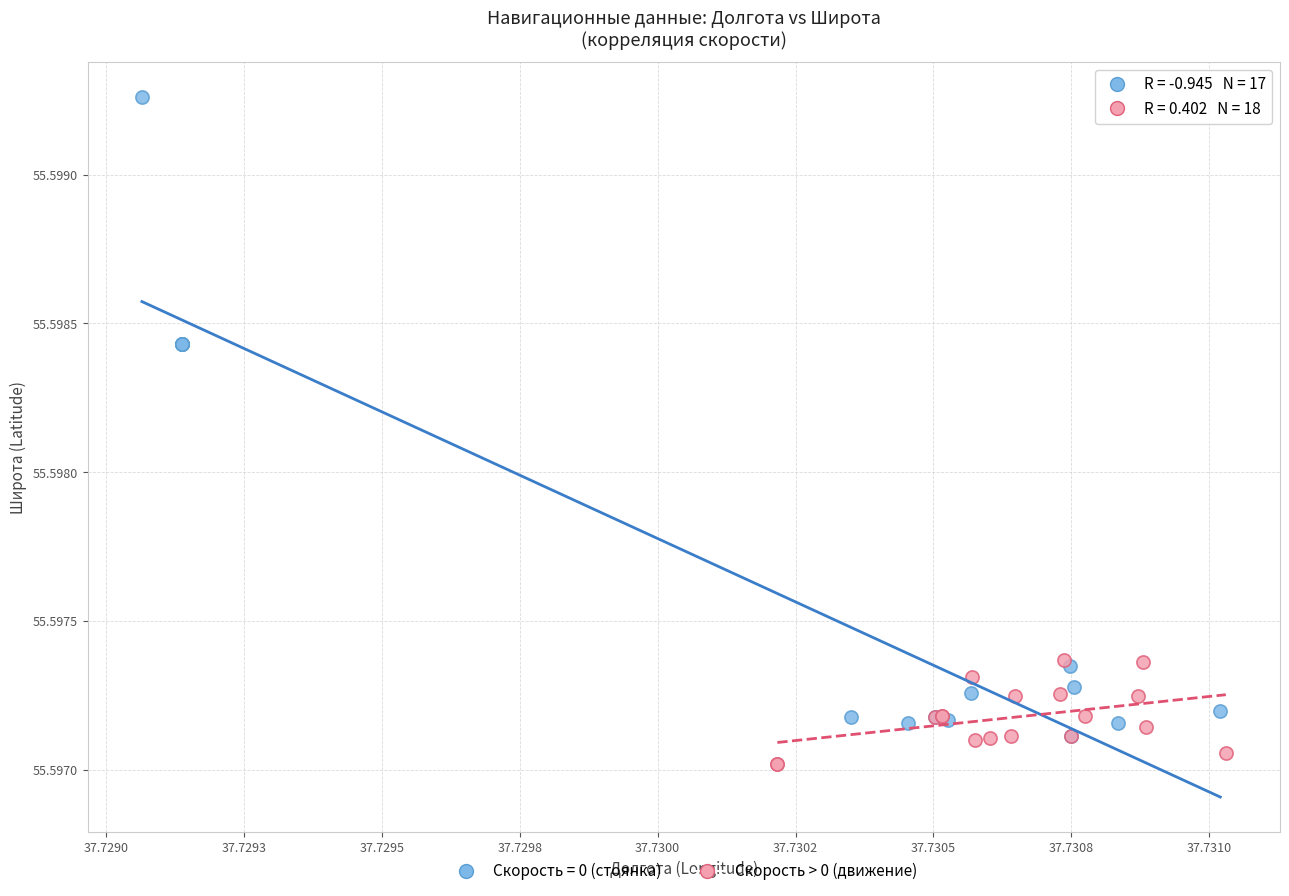

Which series has the largest Y range (max minus min)?

Скорость = 0 (стоянка)